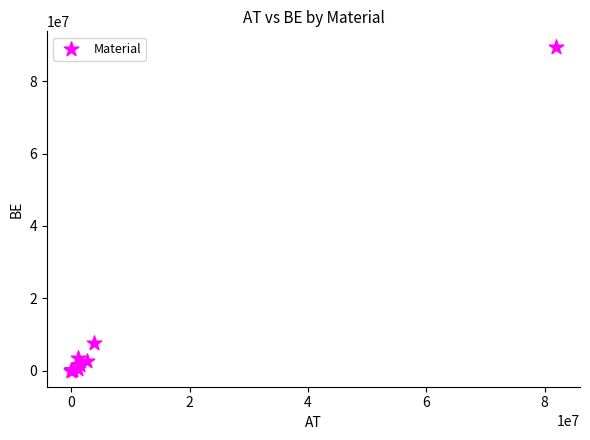

What Y value in the scatter plot is closest to 44658302?

7692741.4